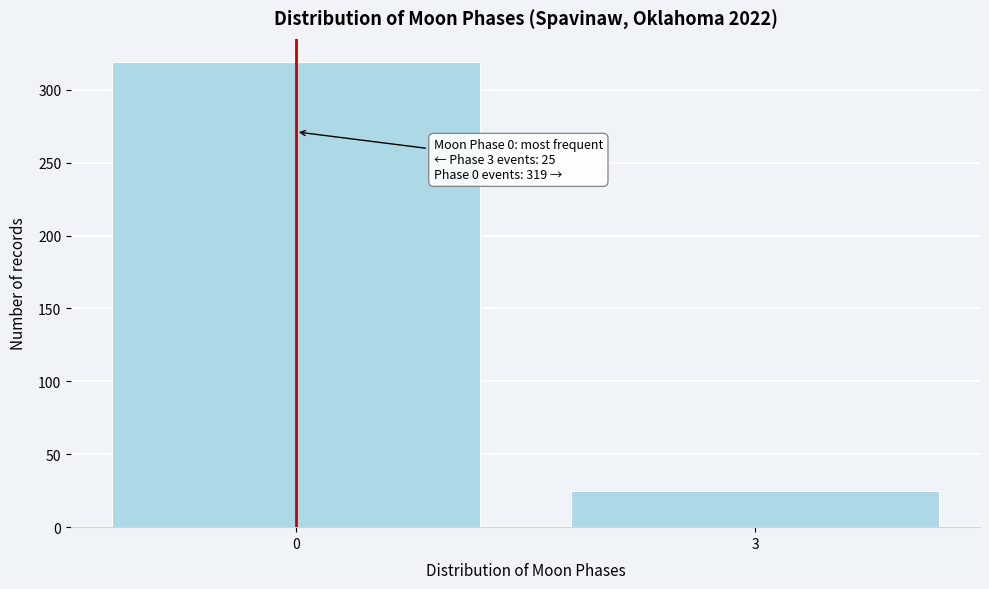

Reading left to right, extract all data points from this chart.

0=319	3=25